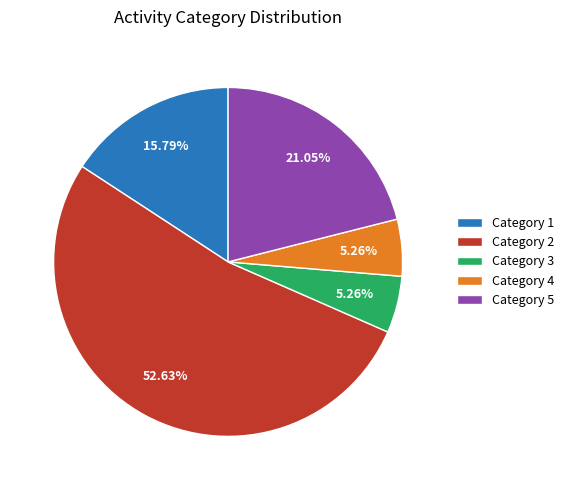

Is Category 3 the majority of the pie?

No